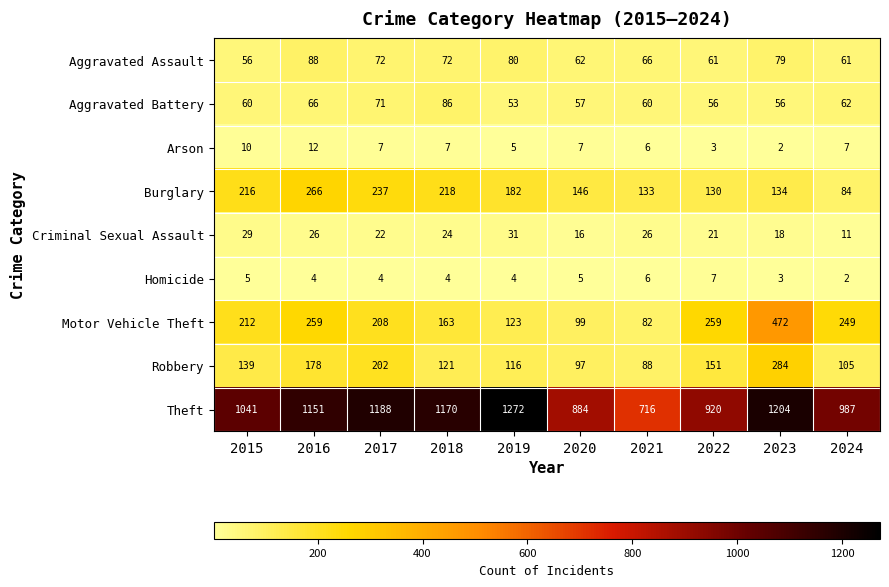

What is the minimum value shown in the chart?

2